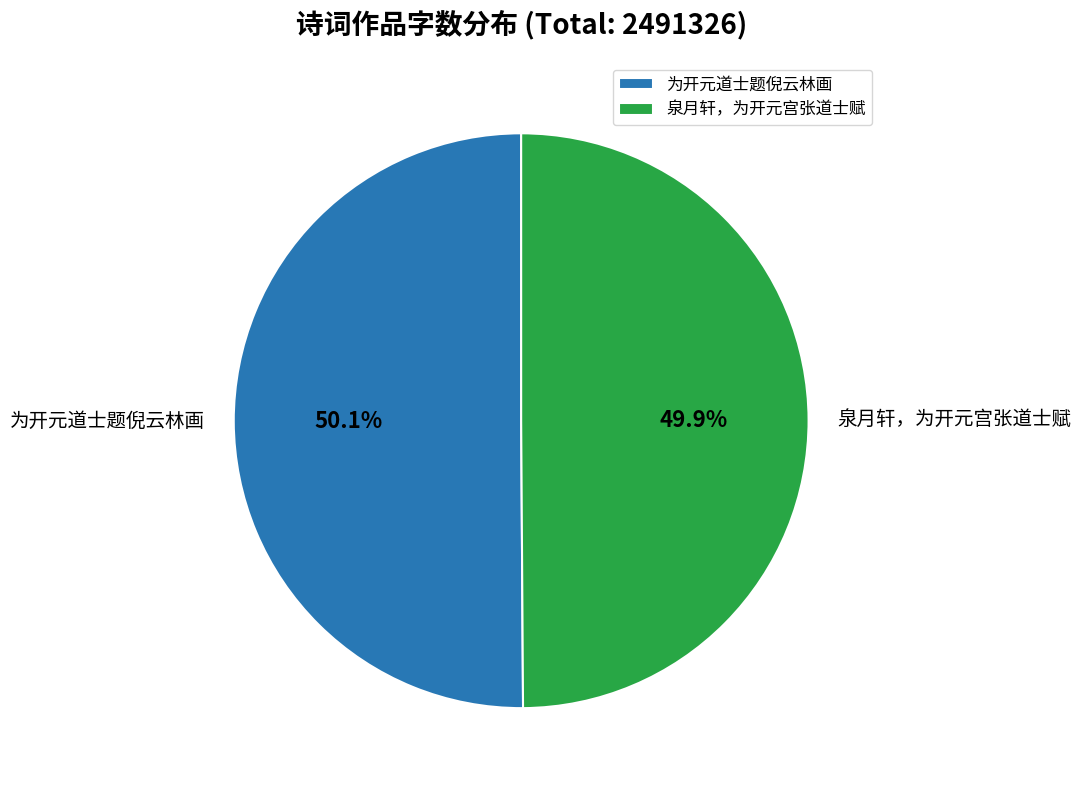

How many slices are in this pie chart?

2